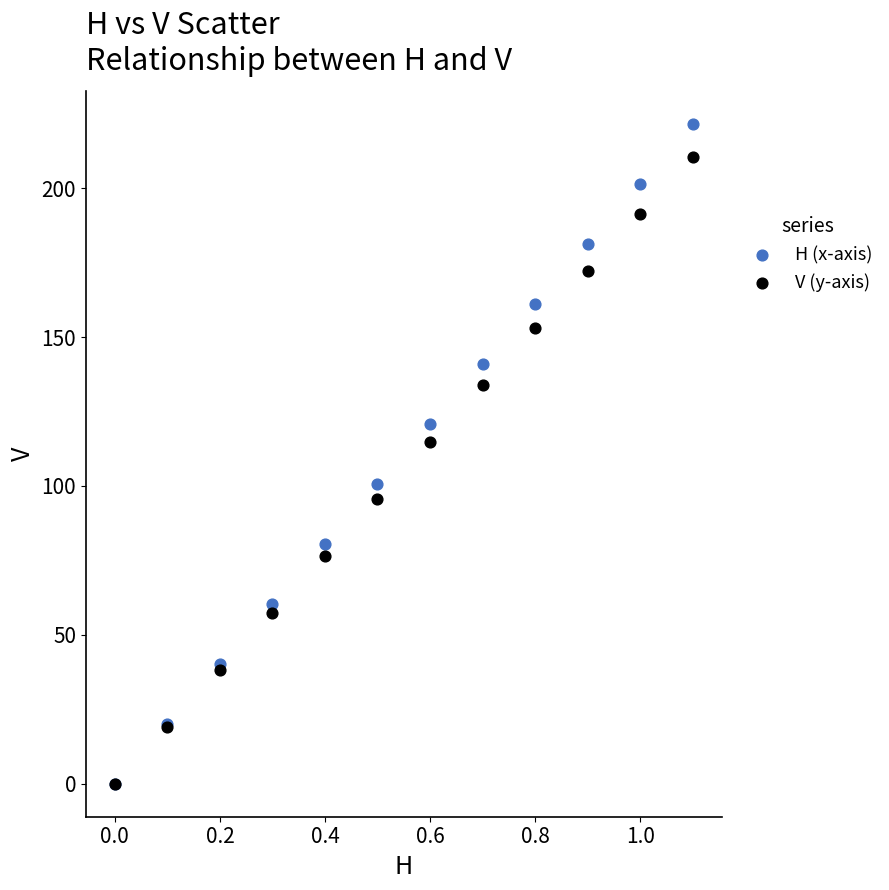

Across all series, what Y value is closest to 110?

114.9